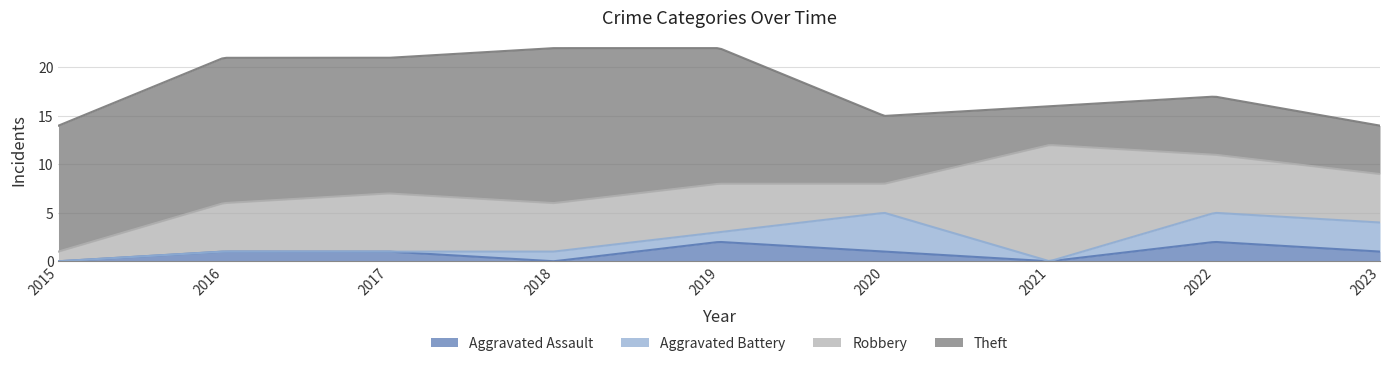

Is the value of Aggravated Assault at 2017 greater than the value of Aggravated Battery at 2020?

No